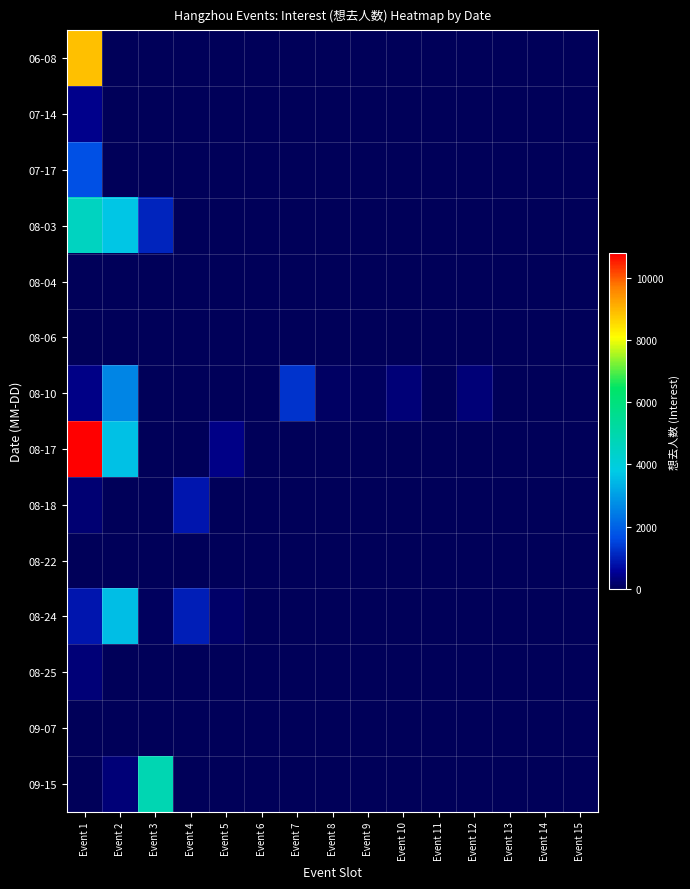

Reading left to right, transcribe all the data shown in this chart.

06-08: Event 1=8891	Event 2=0	Event 3=0	Event 4=0	Event 5=0	Event 6=0	Event 7=0	Event 8=0	Event 9=0	Event 10=0	Event 11=0	Event 12=0	Event 13=0	Event 14=0	Event 15=0
07-14: Event 1=453	Event 2=0	Event 3=0	Event 4=0	Event 5=0	Event 6=0	Event 7=0	Event 8=0	Event 9=0	Event 10=0	Event 11=0	Event 12=0	Event 13=0	Event 14=0	Event 15=0
07-17: Event 1=1698	Event 2=0	Event 3=0	Event 4=0	Event 5=0	Event 6=0	Event 7=0	Event 8=0	Event 9=0	Event 10=0	Event 11=0	Event 12=0	Event 13=0	Event 14=0	Event 15=0
08-03: Event 1=4585	Event 2=3704	Event 3=1085	Event 4=0	Event 5=0	Event 6=0	Event 7=0	Event 8=0	Event 9=0	Event 10=0	Event 11=0	Event 12=0	Event 13=0	Event 14=0	Event 15=0
08-04: Event 1=11	Event 2=0	Event 3=0	Event 4=0	Event 5=0	Event 6=0	Event 7=0	Event 8=0	Event 9=0	Event 10=0	Event 11=0	Event 12=0	Event 13=0	Event 14=0	Event 15=0
08-06: Event 1=0	Event 2=0	Event 3=0	Event 4=0	Event 5=0	Event 6=0	Event 7=0	Event 8=0	Event 9=0	Event 10=0	Event 11=0	Event 12=0	Event 13=0	Event 14=0	Event 15=0
08-10: Event 1=385	Event 2=2610	Event 3=16	Event 4=31	Event 5=7	Event 6=23	Event 7=1295	Event 8=89	Event 9=43	Event 10=287	Event 11=28	Event 12=269	Event 13=0	Event 14=0	Event 15=0
08-17: Event 1=10795	Event 2=3624	Event 3=19	Event 4=13	Event 5=398	Event 6=0	Event 7=0	Event 8=0	Event 9=0	Event 10=0	Event 11=0	Event 12=0	Event 13=0	Event 14=0	Event 15=0
08-18: Event 1=222	Event 2=6	Event 3=10	Event 4=858	Event 5=0	Event 6=0	Event 7=0	Event 8=0	Event 9=0	Event 10=0	Event 11=0	Event 12=0	Event 13=0	Event 14=0	Event 15=0
08-22: Event 1=31	Event 2=0	Event 3=0	Event 4=0	Event 5=0	Event 6=0	Event 7=0	Event 8=0	Event 9=0	Event 10=0	Event 11=0	Event 12=0	Event 13=0	Event 14=0	Event 15=0
08-24: Event 1=874	Event 2=3580	Event 3=51	Event 4=973	Event 5=140	Event 6=0	Event 7=0	Event 8=0	Event 9=0	Event 10=0	Event 11=0	Event 12=0	Event 13=0	Event 14=0	Event 15=0
08-25: Event 1=286	Event 2=0	Event 3=0	Event 4=0	Event 5=0	Event 6=0	Event 7=0	Event 8=0	Event 9=0	Event 10=0	Event 11=0	Event 12=0	Event 13=0	Event 14=0	Event 15=0
09-07: Event 1=7	Event 2=0	Event 3=0	Event 4=0	Event 5=0	Event 6=0	Event 7=0	Event 8=0	Event 9=0	Event 10=0	Event 11=0	Event 12=0	Event 13=0	Event 14=0	Event 15=0
09-15: Event 1=1	Event 2=263	Event 3=4890	Event 4=0	Event 5=0	Event 6=0	Event 7=0	Event 8=0	Event 9=0	Event 10=0	Event 11=0	Event 12=0	Event 13=0	Event 14=0	Event 15=0